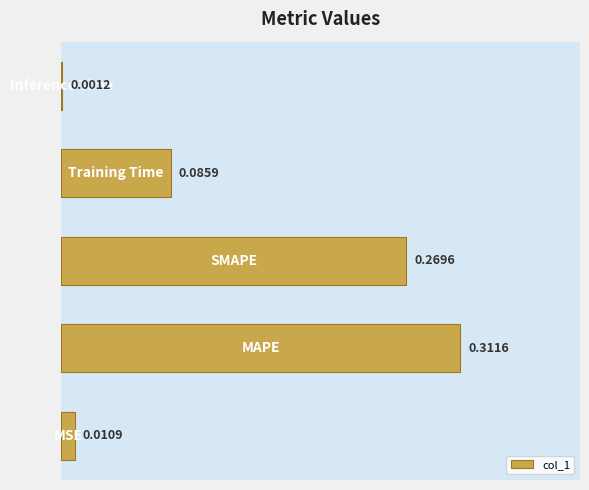

What is the sum of all values?

0.7